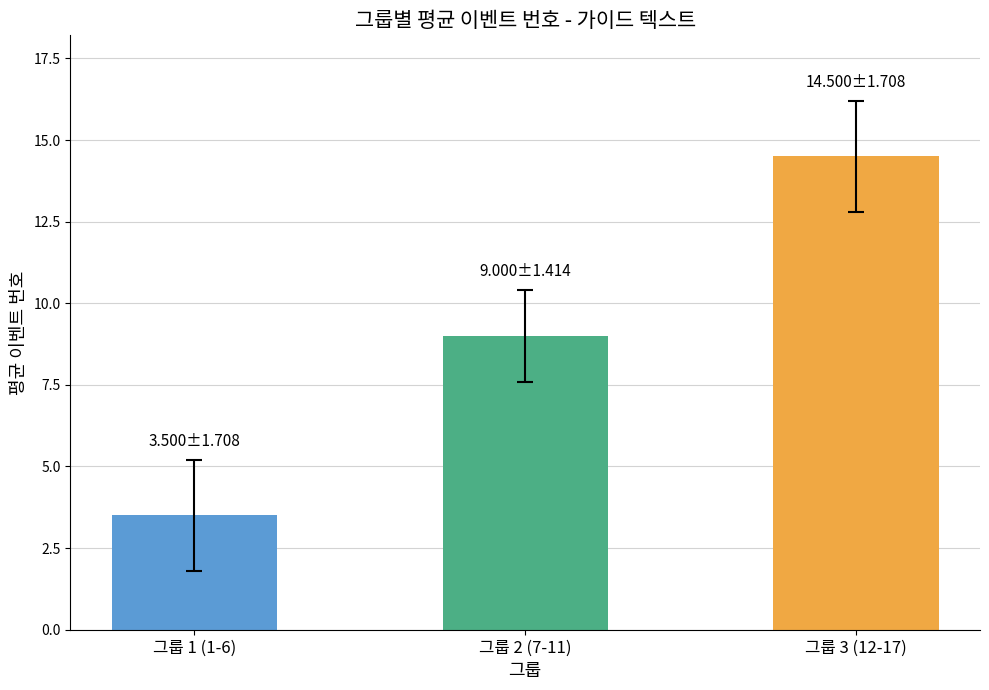

Which label corresponds to the largest value in the chart?

그룹 3 (12-17)